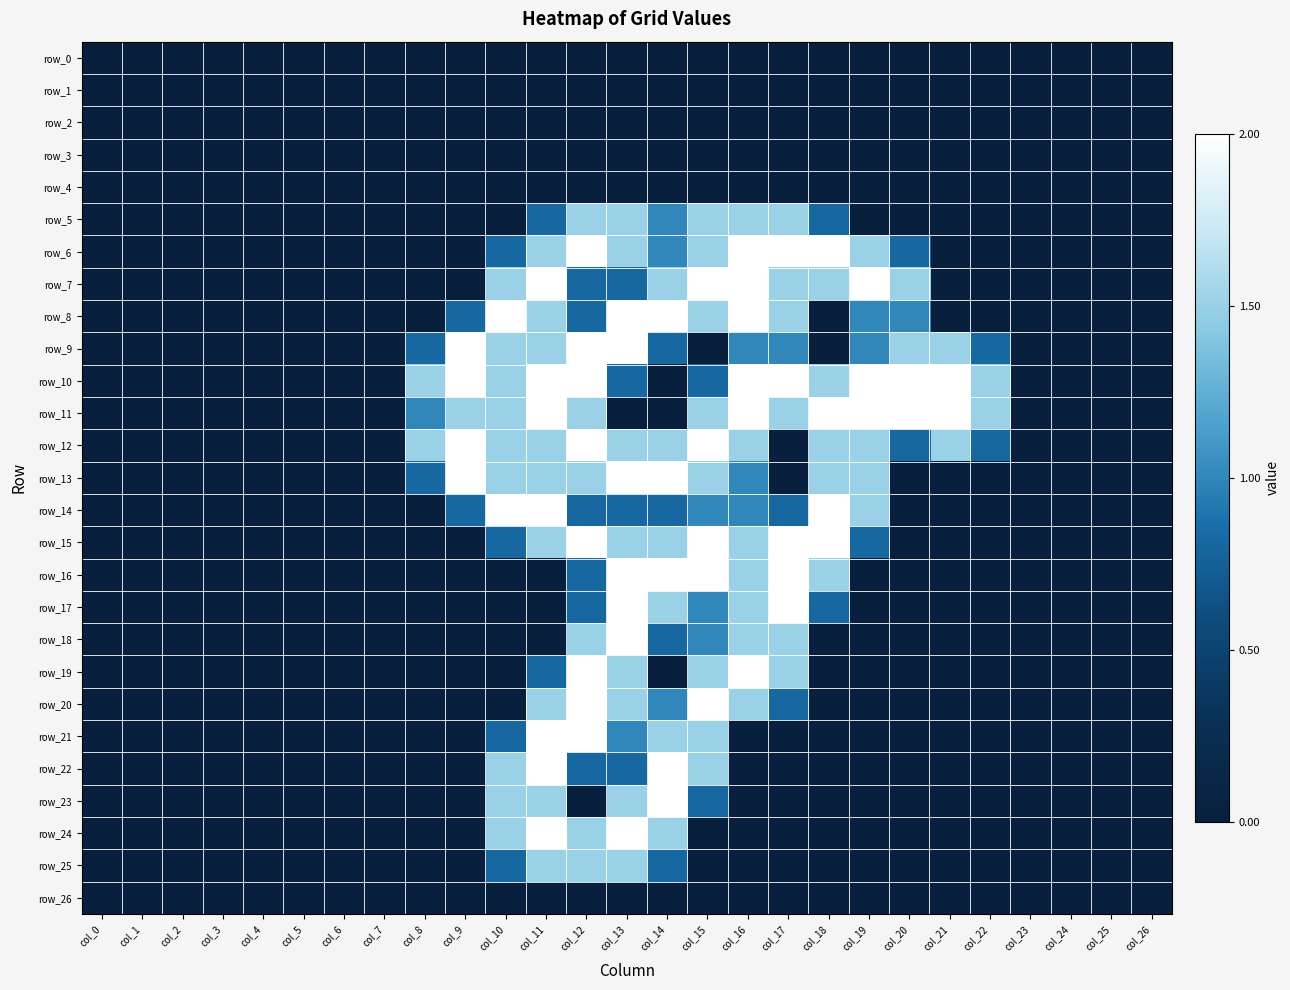

How many categories are shown in the chart?

27